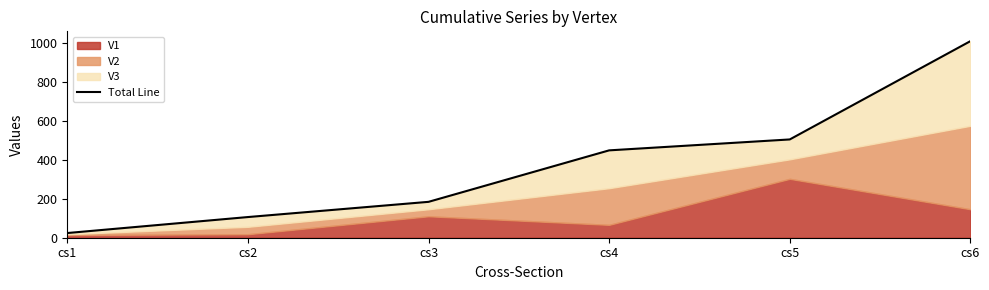

Which has a higher value, cs4 or cs1?

cs4